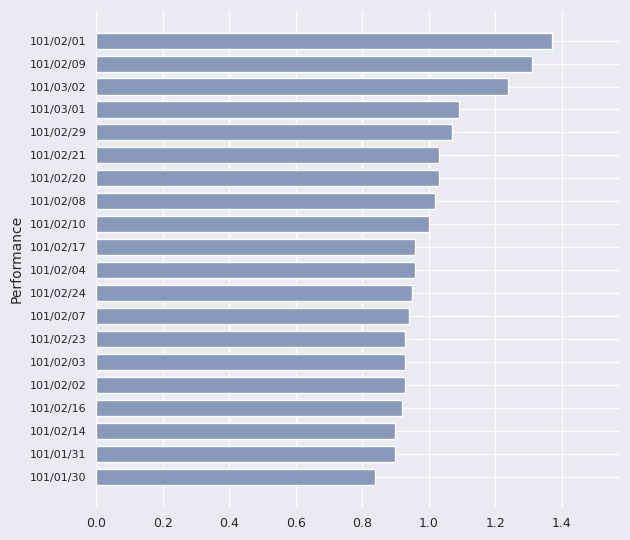

True or false: the data shows 1.0 at 101/02/21.

True